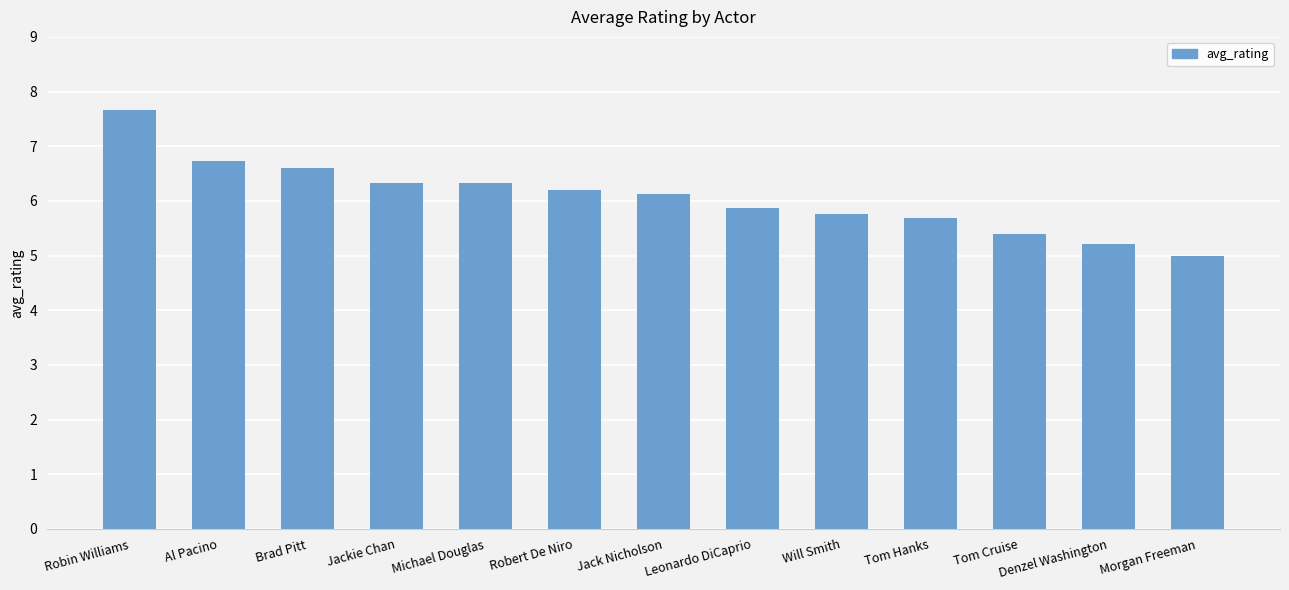

Reading right to left, what are all the values shown in this chart?

5.0	5.2	5.4	5.7	5.8	5.9	6.1	6.2	6.3	6.3	6.6	6.7	7.7